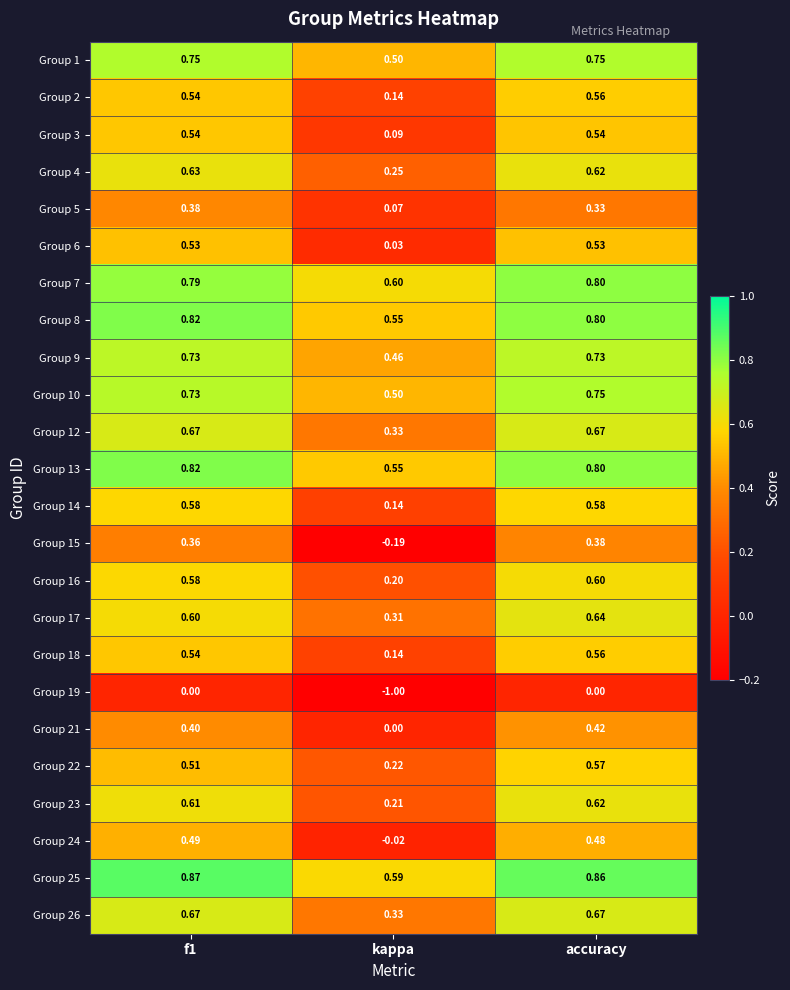

At which category does the chart reach its minimum across all series?

kappa